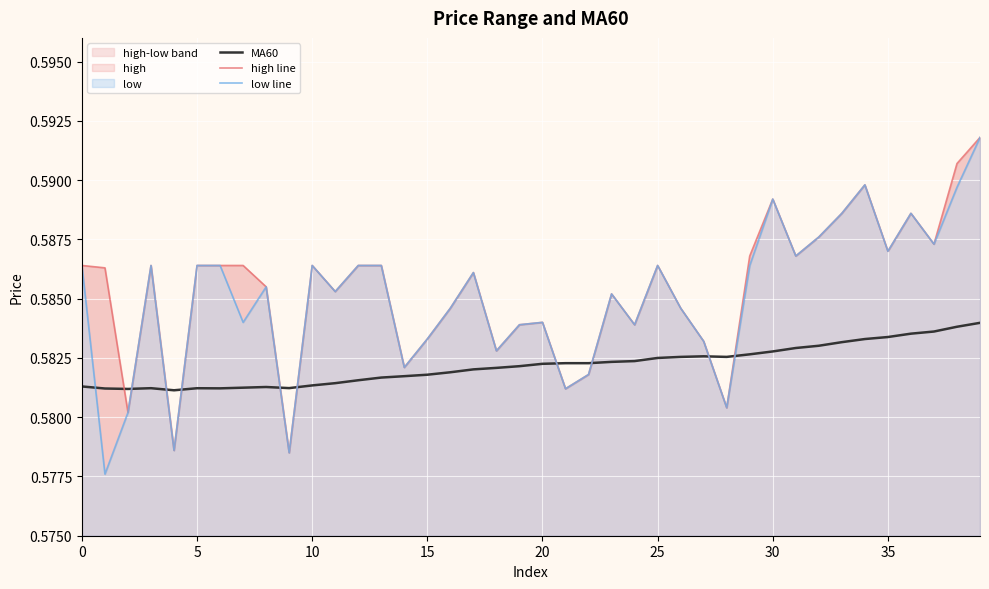

In MA60, how many points are lower than both neighbors (excluding endpoints)?

5